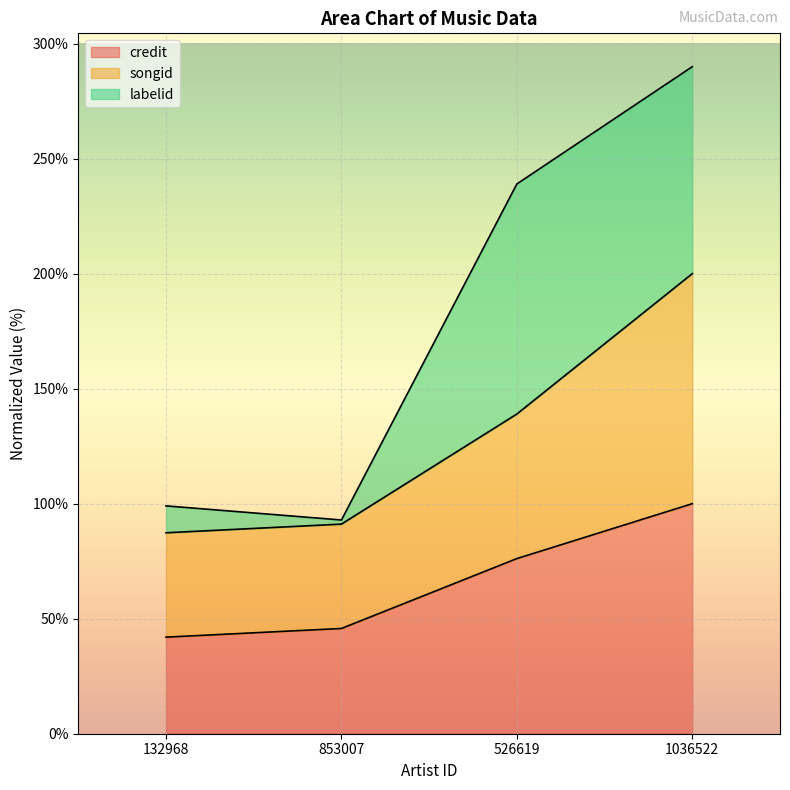

What is the label of the 2nd point from the right?

526619